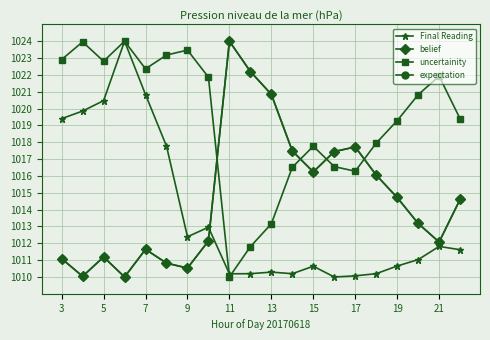

What is the highest value of the belief series?

1024.0